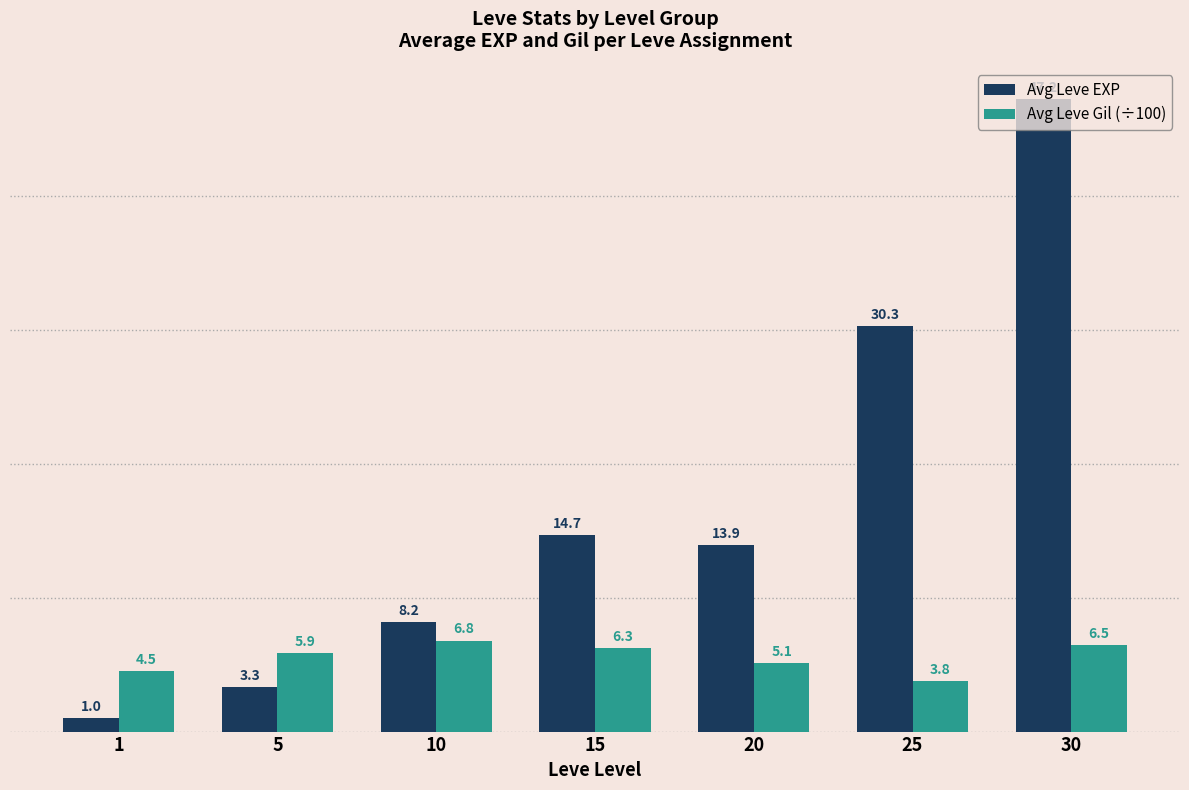

How many values in the Avg Leve EXP series are below 13?

3